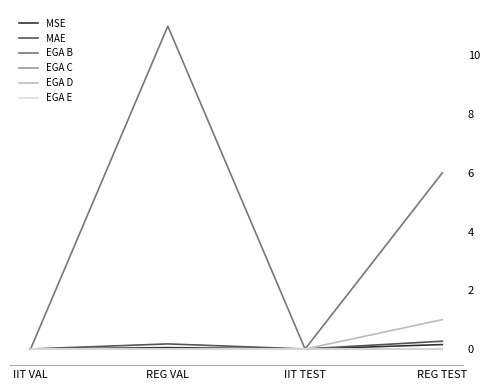

Which has a higher value, IIT TEST or IIT VAL?

IIT TEST